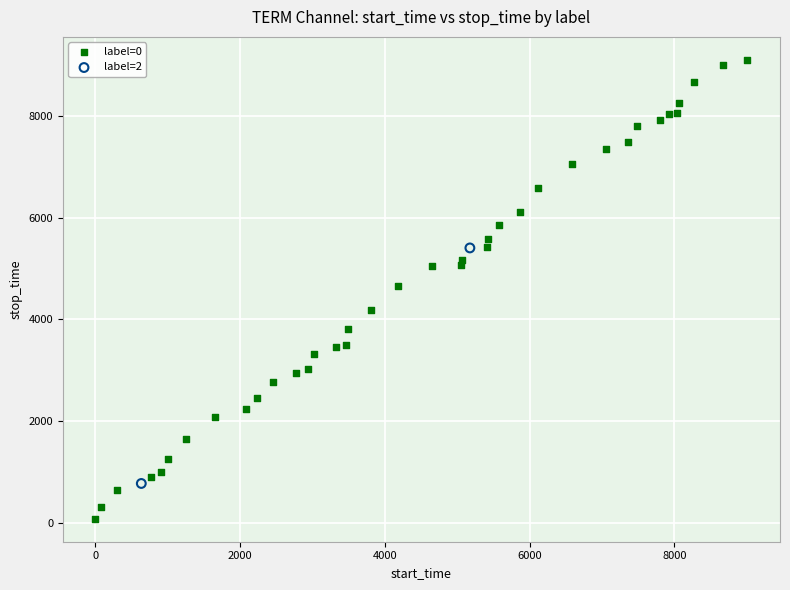

What are all the series names shown in the legend?

label=0, label=2